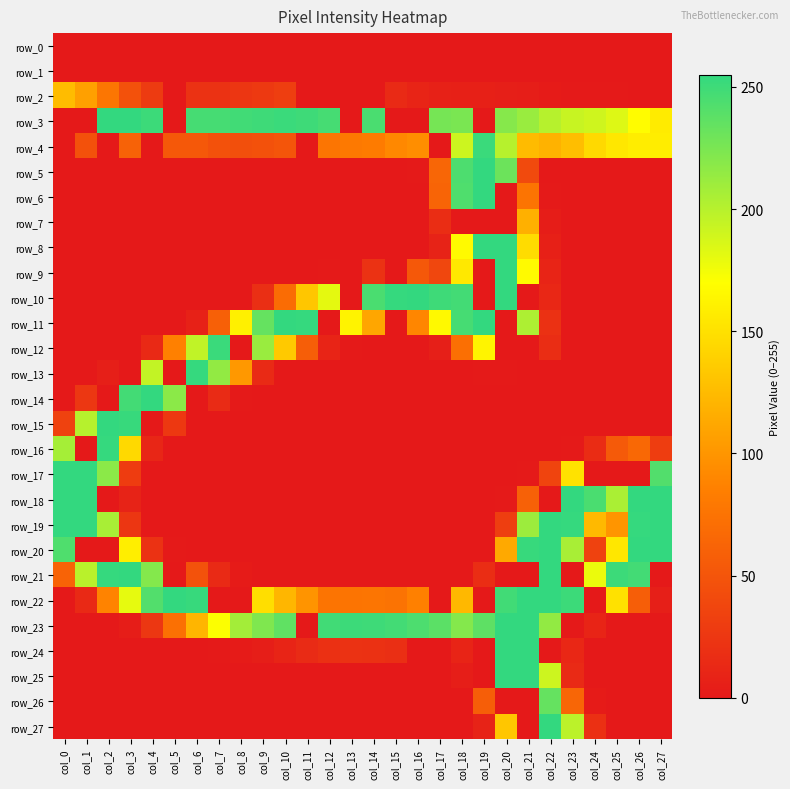

Rank the categories by row_6 value from highest to lowest.

col_19, col_18, col_21, col_17, col_22, col_0, col_1, col_2, col_3, col_4, col_5, col_6, col_7, col_8, col_9, col_10, col_11, col_12, col_13, col_14, col_15, col_16, col_20, col_23, col_24, col_25, col_26, col_27